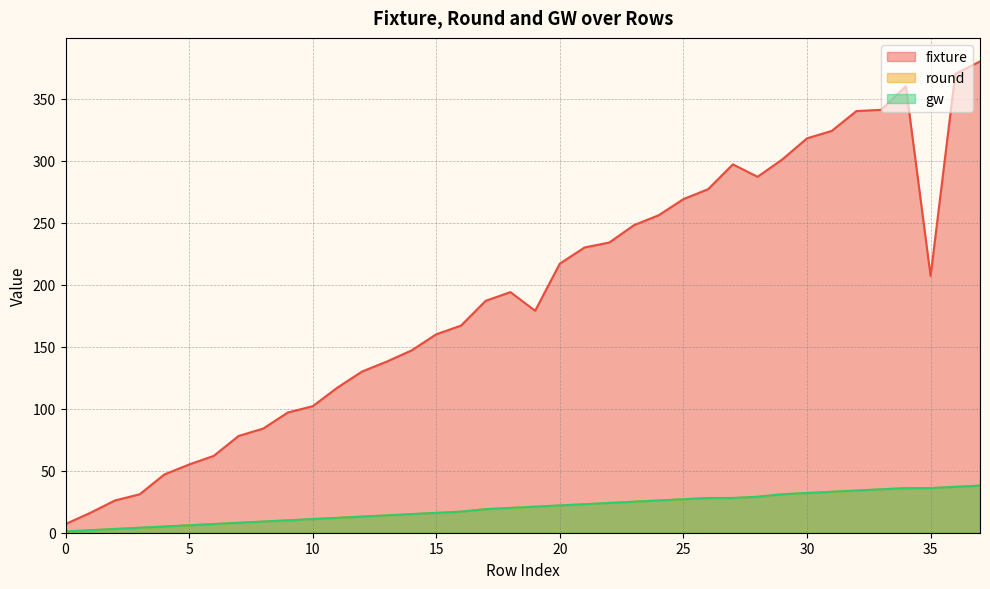

In fixture, how many points are lower than both neighbors (excluding endpoints)?

3